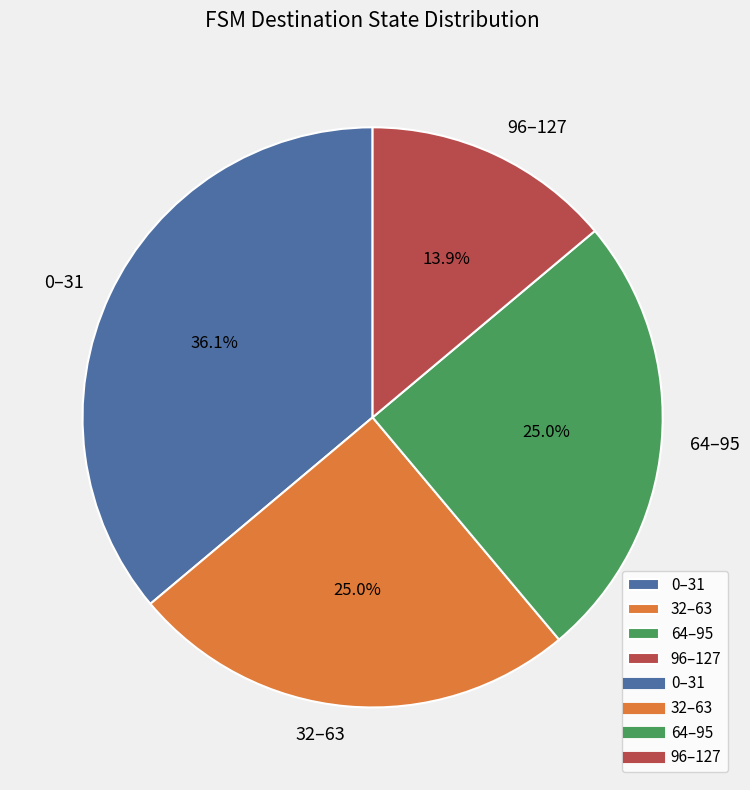

What is the ratio of the value at 32–63 to the value at 64–95?

1.0